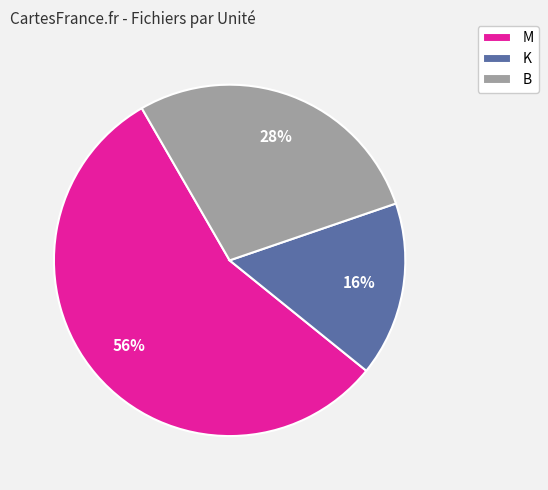

How many segments does this pie chart have?

3